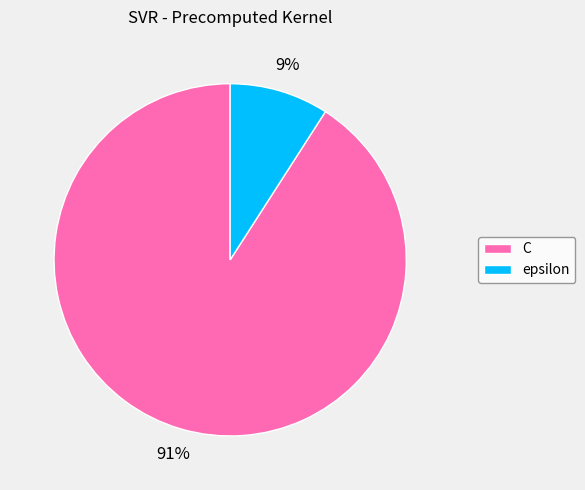

Which category has the biggest portion of the pie?

C